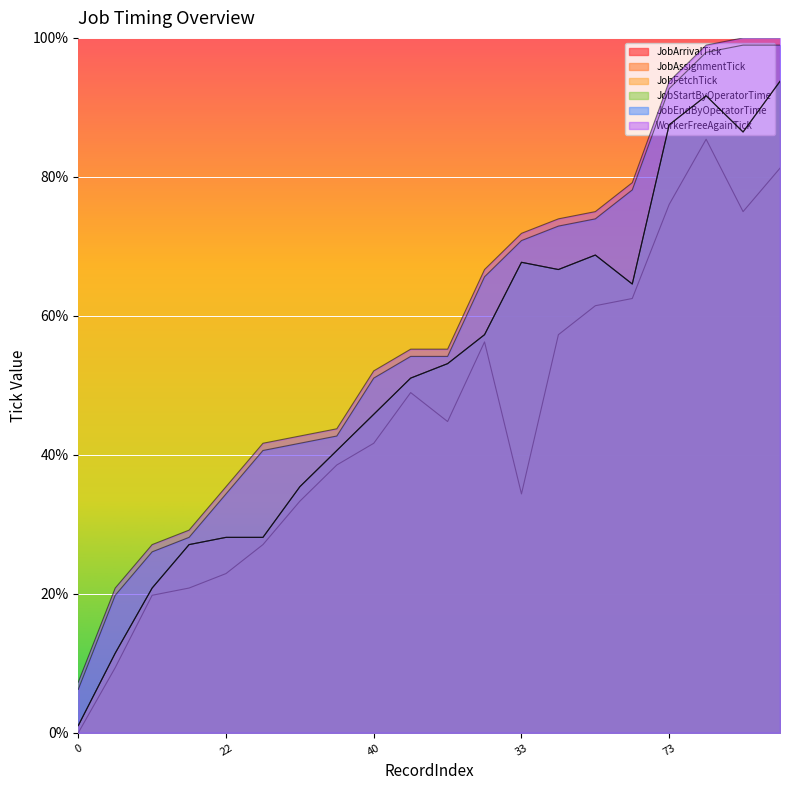

Where is the first local maximum for JobAssignmentTick?

33